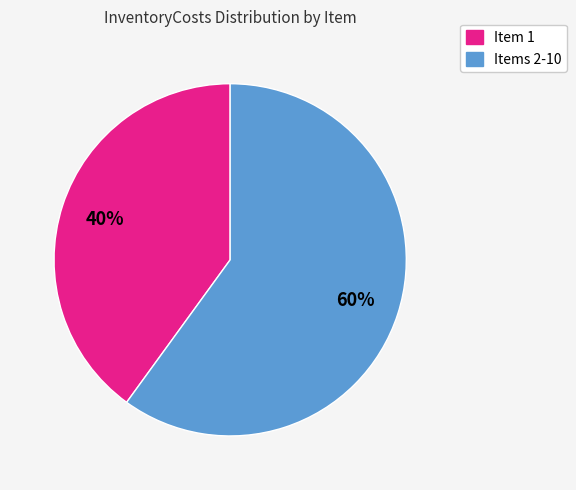

To the nearest percent, what is the average slice percentage?

50%